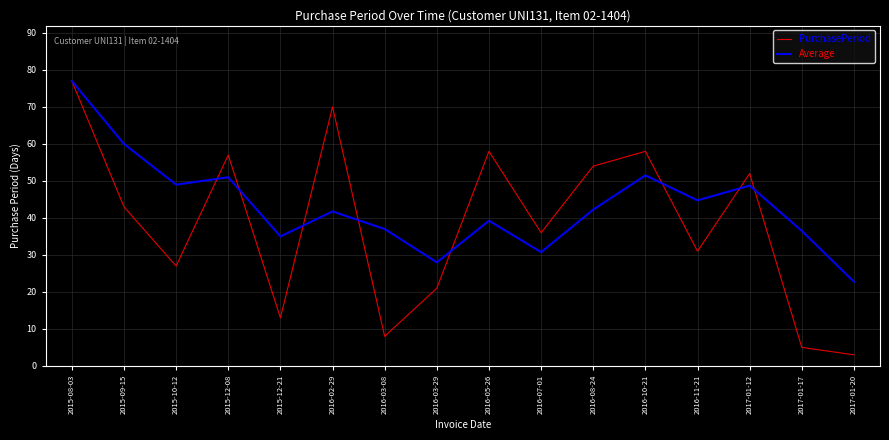

What is the sum of the Average values at 2016-07-01 and 2017-01-20?

53.5